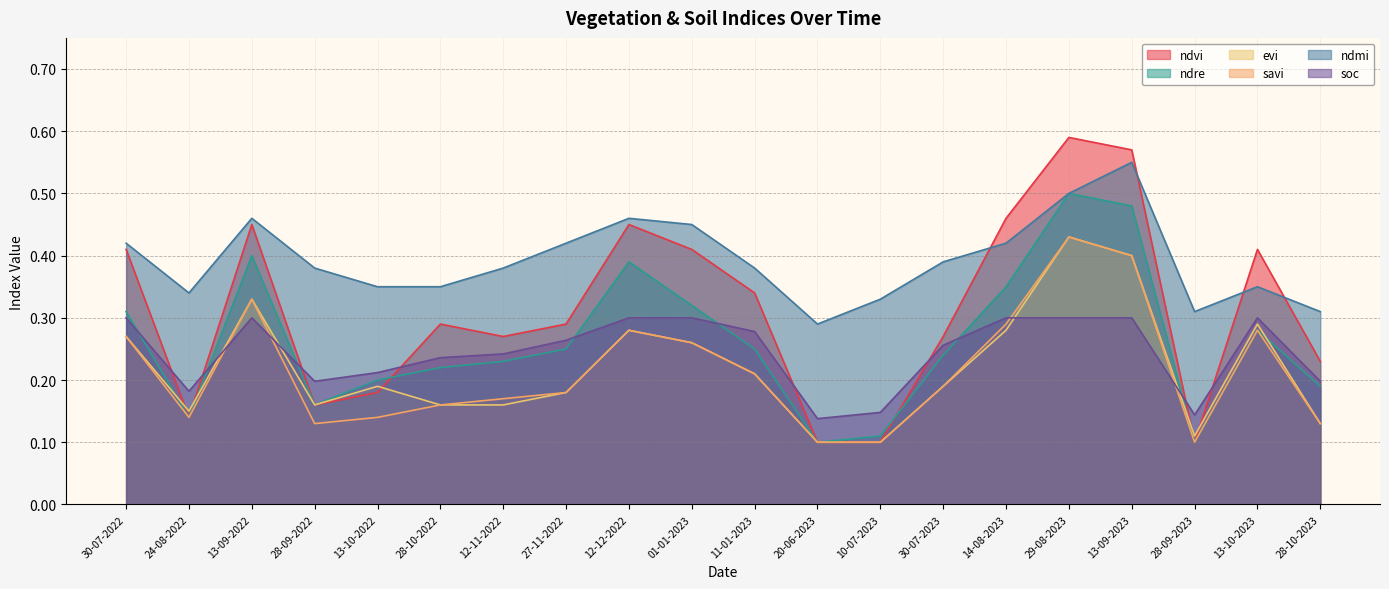

Reading left to right, list all the values displayed in this chart.

ndvi: 30-07-2022=0.4	24-08-2022=0.1	13-09-2022=0.5	28-09-2022=0.2	13-10-2022=0.2	28-10-2022=0.3	12-11-2022=0.3	27-11-2022=0.3	12-12-2022=0.5	01-01-2023=0.4	11-01-2023=0.3	20-06-2023=0.1	10-07-2023=0.1	30-07-2023=0.3	14-08-2023=0.5	29-08-2023=0.6	13-09-2023=0.6	28-09-2023=0.1	13-10-2023=0.4	28-10-2023=0.2
ndre: 30-07-2022=0.3	24-08-2022=0.1	13-09-2022=0.4	28-09-2022=0.2	13-10-2022=0.2	28-10-2022=0.2	12-11-2022=0.2	27-11-2022=0.2	12-12-2022=0.4	01-01-2023=0.3	11-01-2023=0.2	20-06-2023=0.1	10-07-2023=0.1	30-07-2023=0.2	14-08-2023=0.3	29-08-2023=0.5	13-09-2023=0.5	28-09-2023=0.1	13-10-2023=0.3	28-10-2023=0.2
evi: 30-07-2022=0.3	24-08-2022=0.1	13-09-2022=0.3	28-09-2022=0.2	13-10-2022=0.2	28-10-2022=0.2	12-11-2022=0.2	27-11-2022=0.2	12-12-2022=0.3	01-01-2023=0.3	11-01-2023=0.2	20-06-2023=0.1	10-07-2023=0.1	30-07-2023=0.2	14-08-2023=0.3	29-08-2023=0.4	13-09-2023=0.4	28-09-2023=0.1	13-10-2023=0.3	28-10-2023=0.1
savi: 30-07-2022=0.3	24-08-2022=0.1	13-09-2022=0.3	28-09-2022=0.1	13-10-2022=0.1	28-10-2022=0.2	12-11-2022=0.2	27-11-2022=0.2	12-12-2022=0.3	01-01-2023=0.3	11-01-2023=0.2	20-06-2023=0.1	10-07-2023=0.1	30-07-2023=0.2	14-08-2023=0.3	29-08-2023=0.4	13-09-2023=0.4	28-09-2023=0.1	13-10-2023=0.3	28-10-2023=0.1
ndmi: 30-07-2022=0.4	24-08-2022=0.3	13-09-2022=0.5	28-09-2022=0.4	13-10-2022=0.3	28-10-2022=0.3	12-11-2022=0.4	27-11-2022=0.4	12-12-2022=0.5	01-01-2023=0.5	11-01-2023=0.4	20-06-2023=0.3	10-07-2023=0.3	30-07-2023=0.4	14-08-2023=0.4	29-08-2023=0.5	13-09-2023=0.6	28-09-2023=0.3	13-10-2023=0.3	28-10-2023=0.3
soc: 30-07-2022=0.3	24-08-2022=0.2	13-09-2022=0.3	28-09-2022=0.2	13-10-2022=0.2	28-10-2022=0.2	12-11-2022=0.2	27-11-2022=0.3	12-12-2022=0.3	01-01-2023=0.3	11-01-2023=0.3	20-06-2023=0.1	10-07-2023=0.1	30-07-2023=0.3	14-08-2023=0.3	29-08-2023=0.3	13-09-2023=0.3	28-09-2023=0.1	13-10-2023=0.3	28-10-2023=0.2